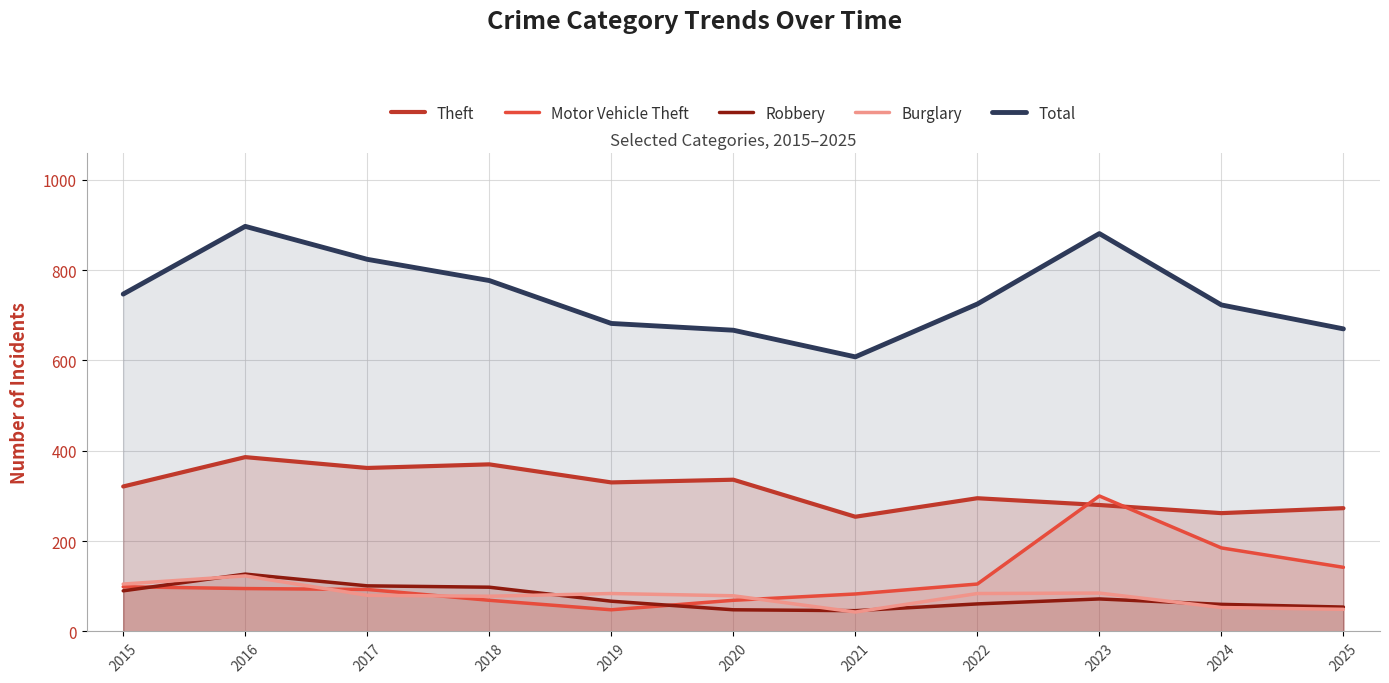

Which series has the widest spread of values?

Total